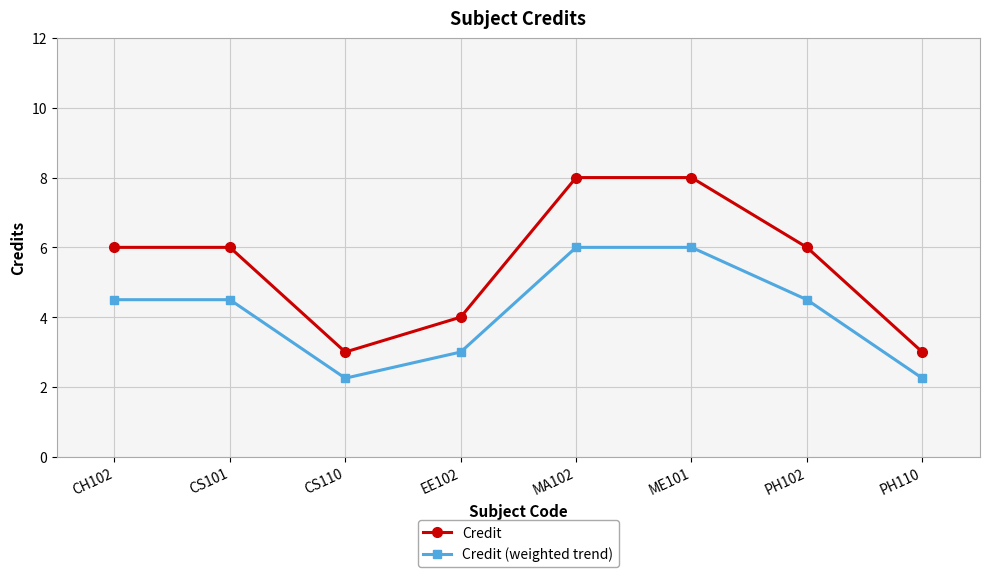

In Credit (weighted trend), how many points are lower than both neighbors (excluding endpoints)?

1